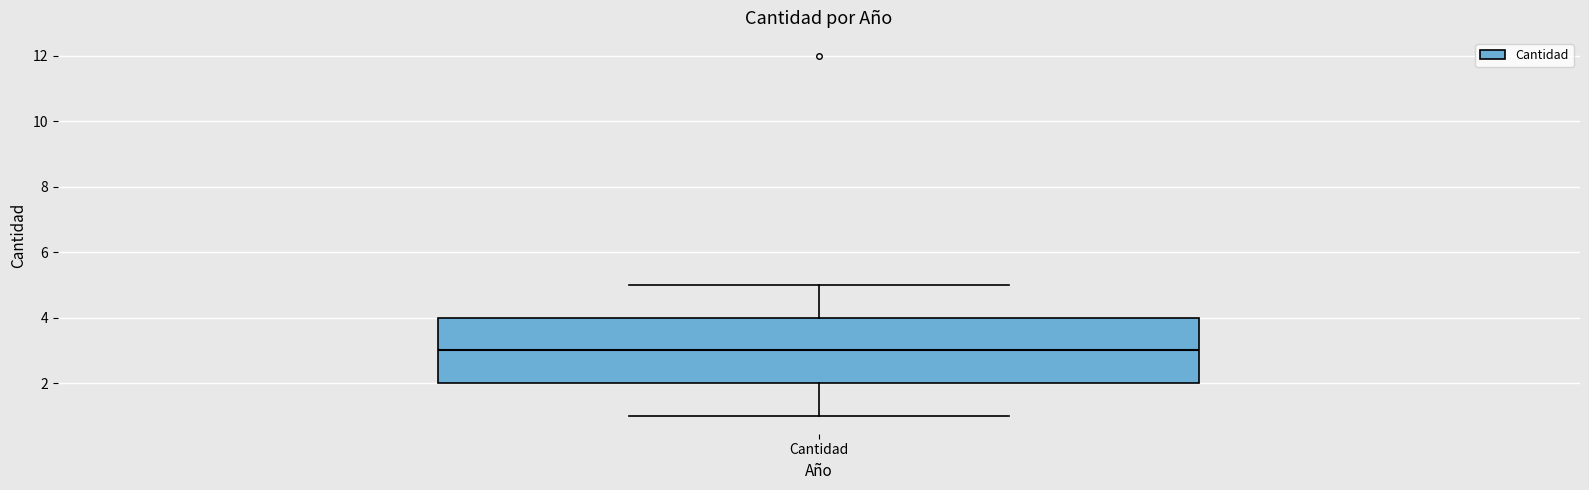

Read this box plot against the y-axis: the position of the median line, the range covered by the box, and the ends of both whiskers. The values are not printed on the chart, so give them approximately, as read against the axis.

median 3, box 2 to 4, whiskers 1 to 5